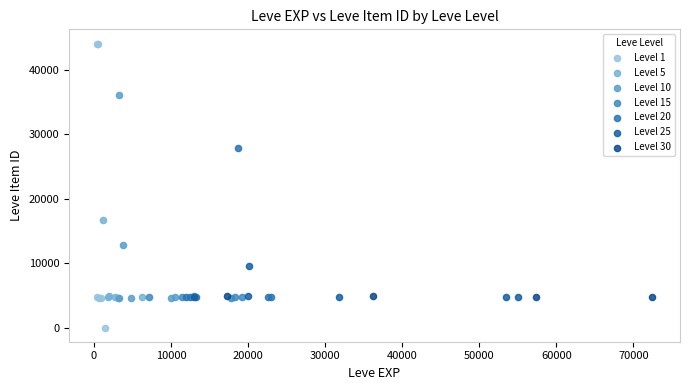

Which series has the widest spread of Y values?

Level 1